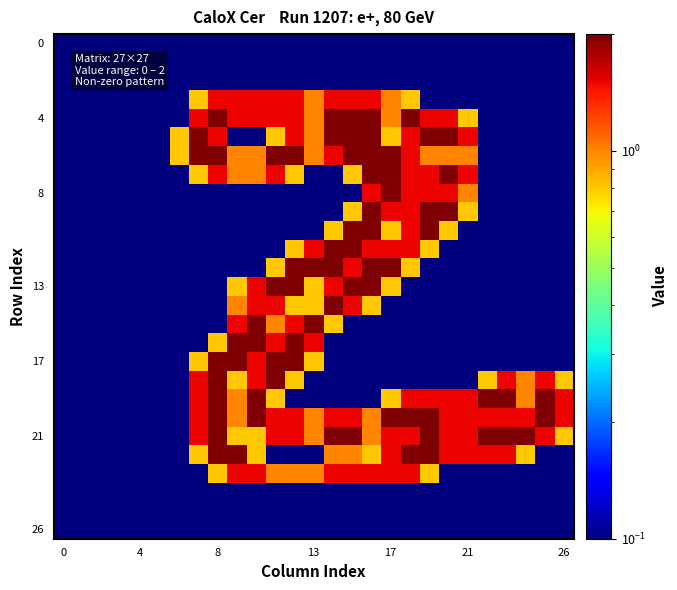

At how many categories does at least one series exceed 1?

20